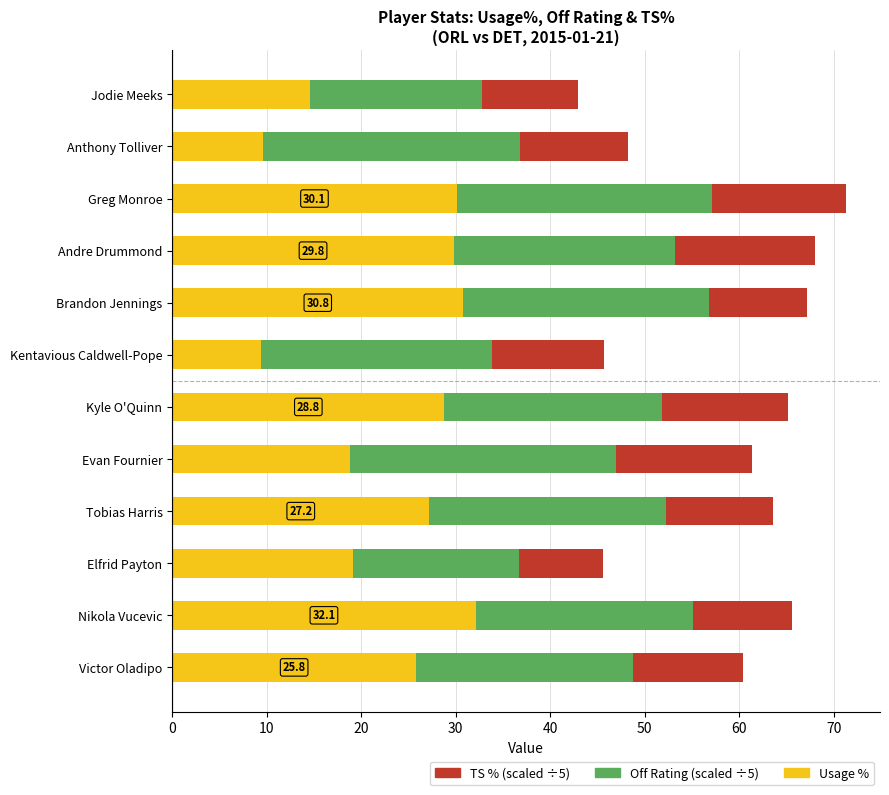

What is the total value across all series at Jodie Meeks?

43.0